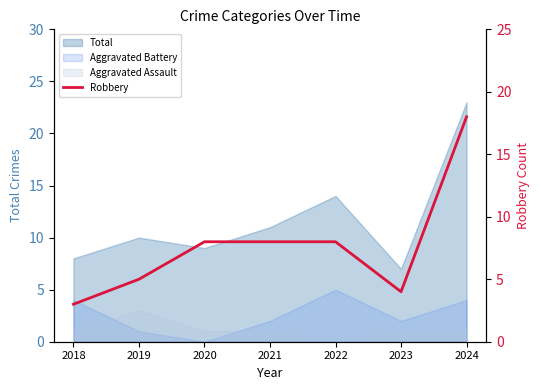

At which label does the data first exceed 8?

2024